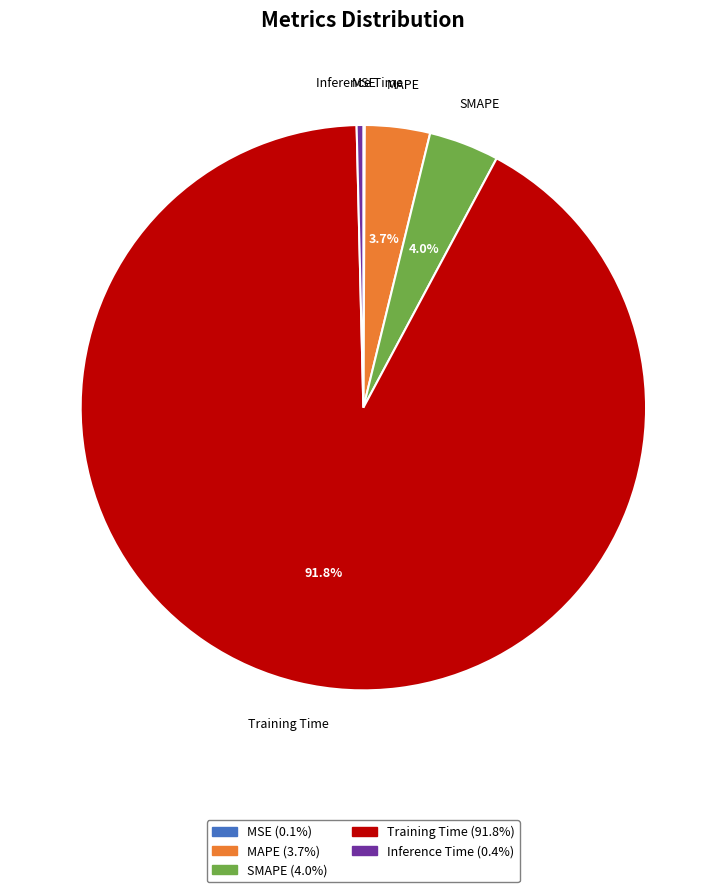

Which category has the biggest portion of the pie?

Training Time